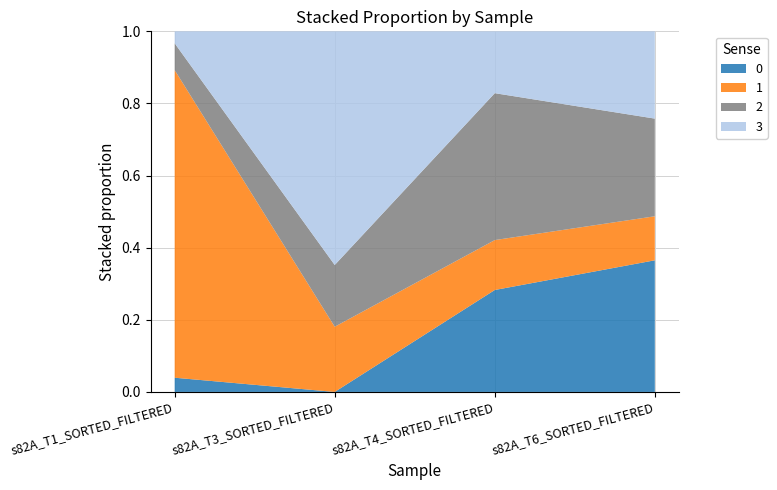

Reading right to left, list all the values displayed in this chart.

0: s82A_T6_SORTED_FILTERED=0.4	s82A_T4_SORTED_FILTERED=0.3	s82A_T3_SORTED_FILTERED=0.0	s82A_T1_SORTED_FILTERED=0.0
1: s82A_T6_SORTED_FILTERED=0.1	s82A_T4_SORTED_FILTERED=0.1	s82A_T3_SORTED_FILTERED=0.2	s82A_T1_SORTED_FILTERED=0.9
2: s82A_T6_SORTED_FILTERED=0.3	s82A_T4_SORTED_FILTERED=0.4	s82A_T3_SORTED_FILTERED=0.2	s82A_T1_SORTED_FILTERED=0.1
3: s82A_T6_SORTED_FILTERED=0.2	s82A_T4_SORTED_FILTERED=0.2	s82A_T3_SORTED_FILTERED=0.6	s82A_T1_SORTED_FILTERED=0.0